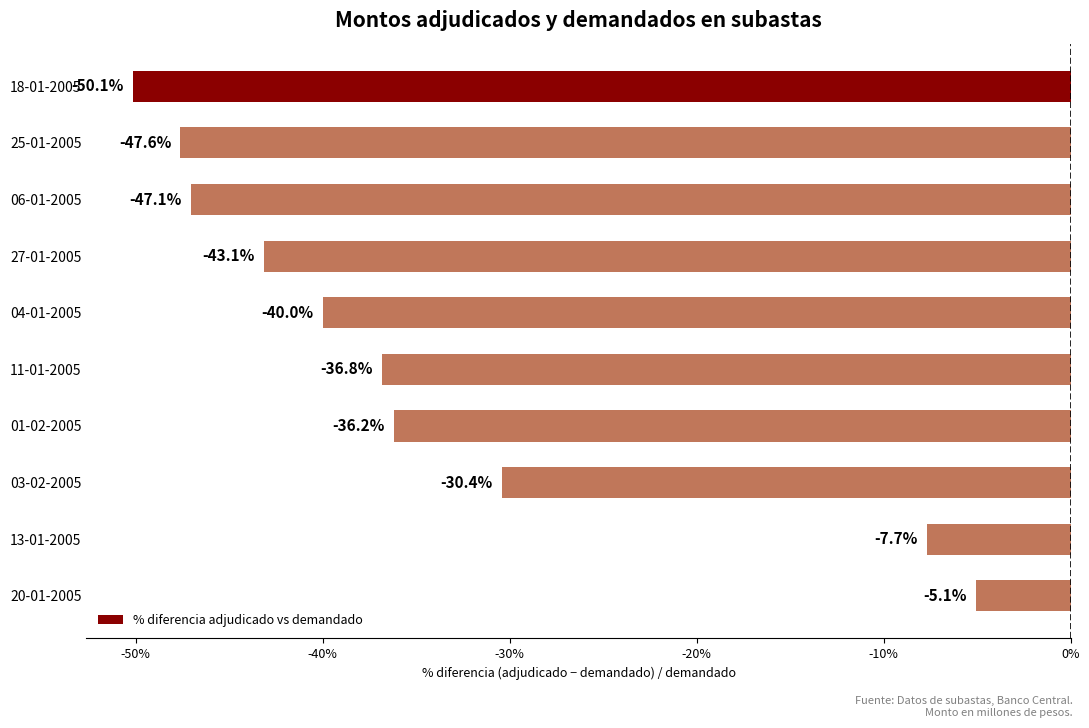

Rank the categories by value from highest to lowest.

20-01-2005, 13-01-2005, 03-02-2005, 01-02-2005, 11-01-2005, 04-01-2005, 27-01-2005, 06-01-2005, 25-01-2005, 18-01-2005